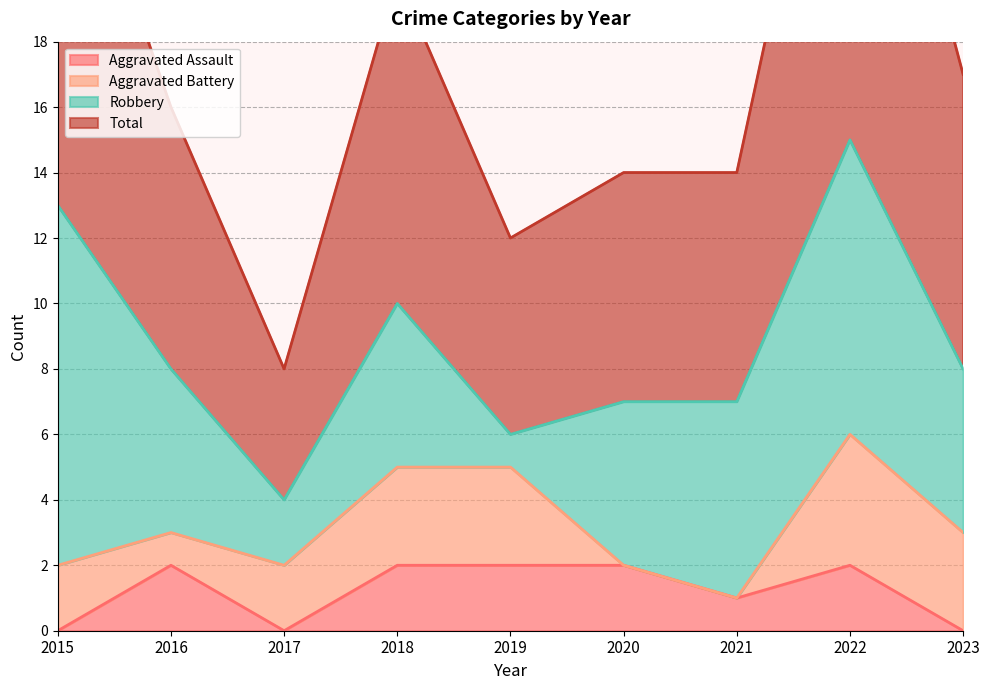

True or false: Aggravated Assault has more than 2 interior local peaks.

False